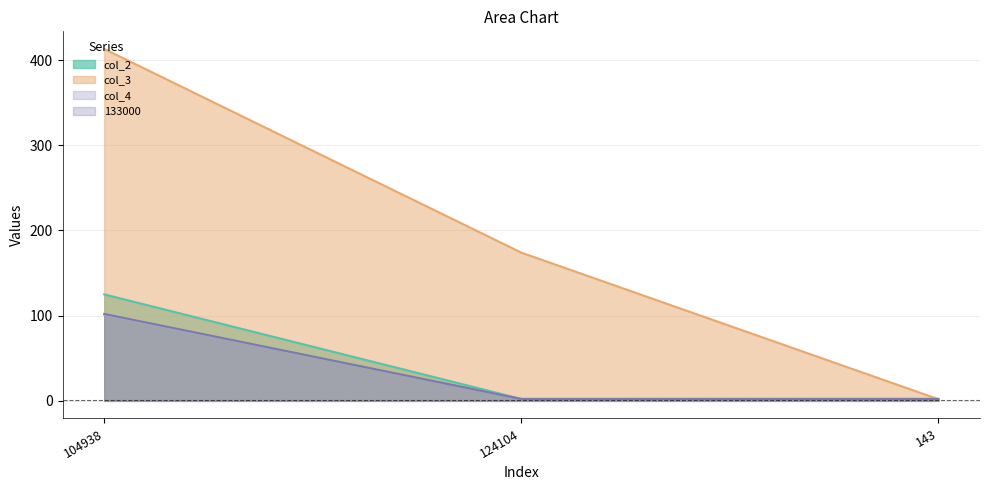

How many lines are shown in the chart?

4